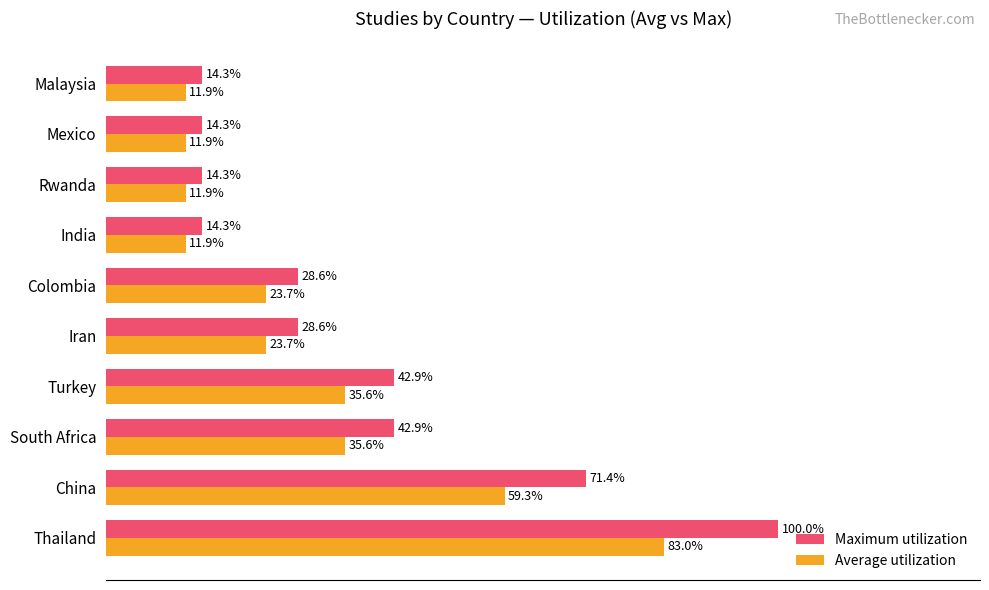

Which series has the largest range (max minus min)?

Maximum utilization